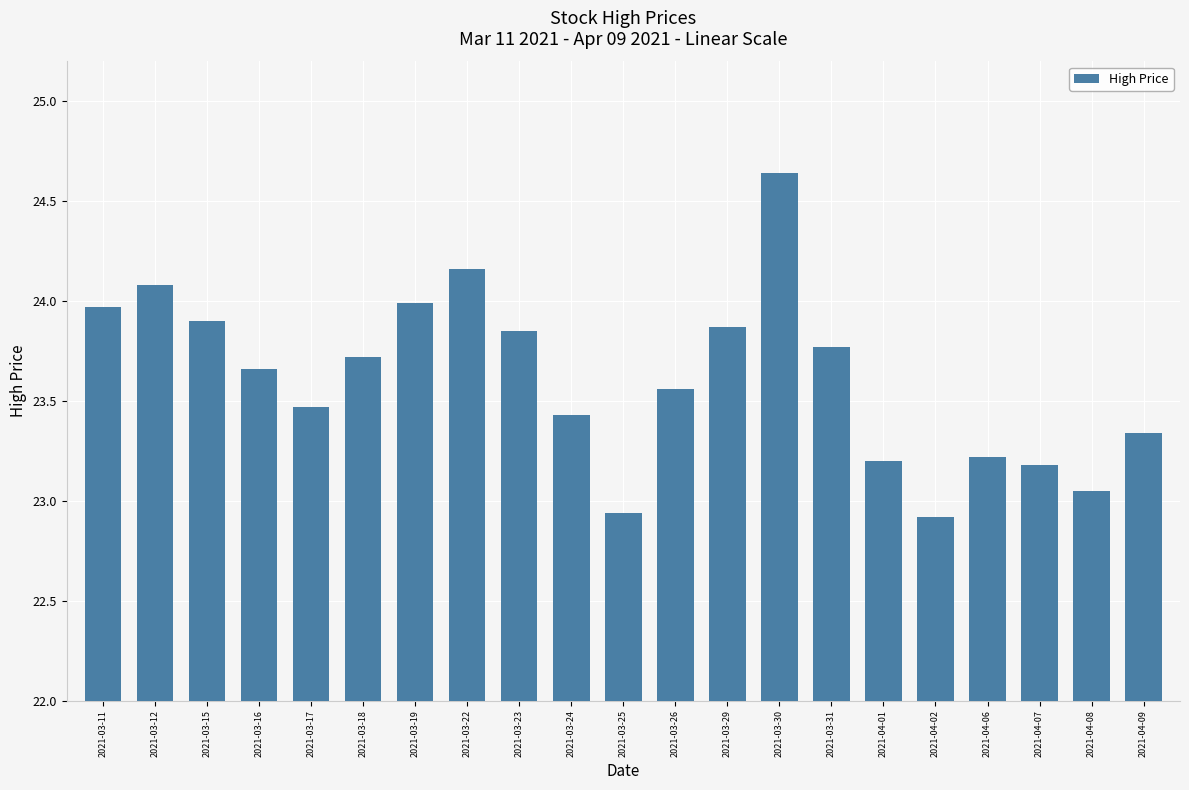

True or false: the data shows 10.2 at 2021-03-26.

False